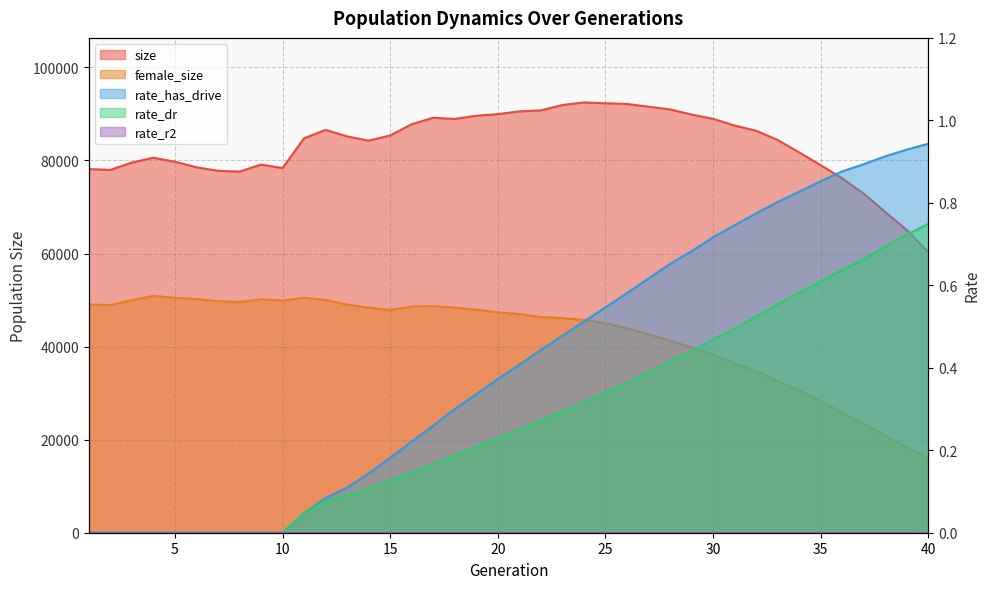

Rank the series at 25 from lowest to highest value.

rate_dr, rate_has_drive, female_size, size